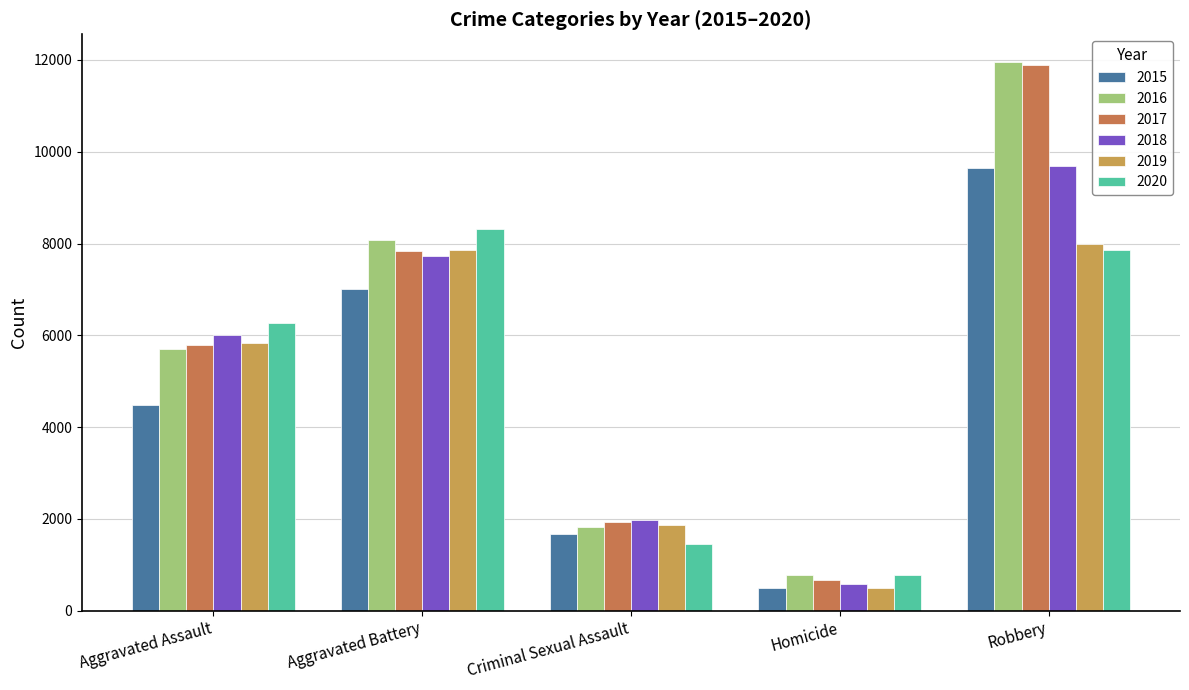

Rank the categories by 2018 value from highest to lowest.

Robbery, Aggravated Battery, Aggravated Assault, Criminal Sexual Assault, Homicide